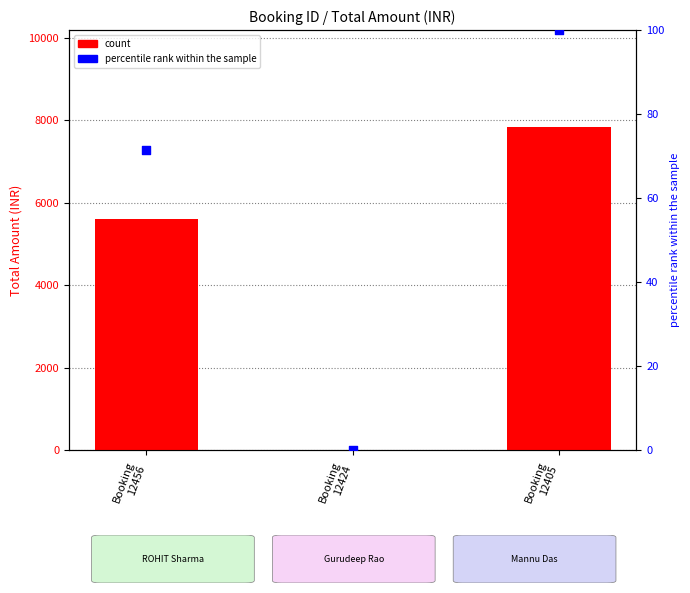

Which series reaches the minimum Y coordinate?

Total Amount (INR)